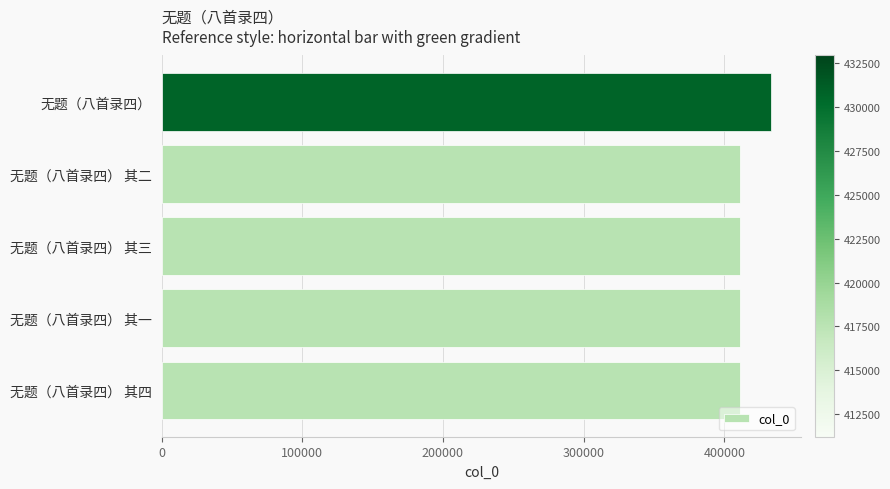

How many values are below 411212?

2